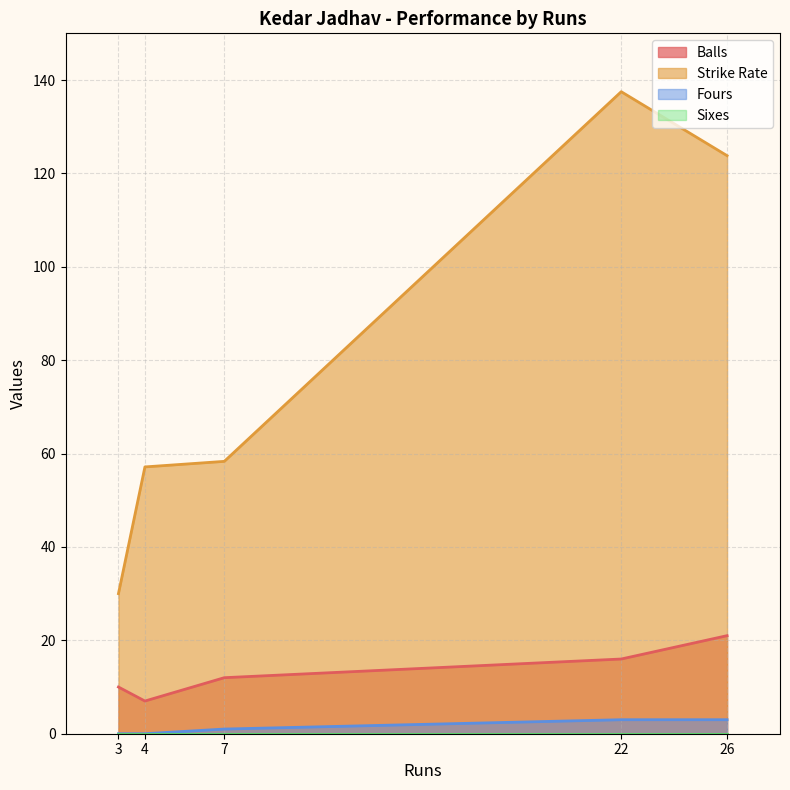

At which category does Strike Rate reach its first local peak?

22